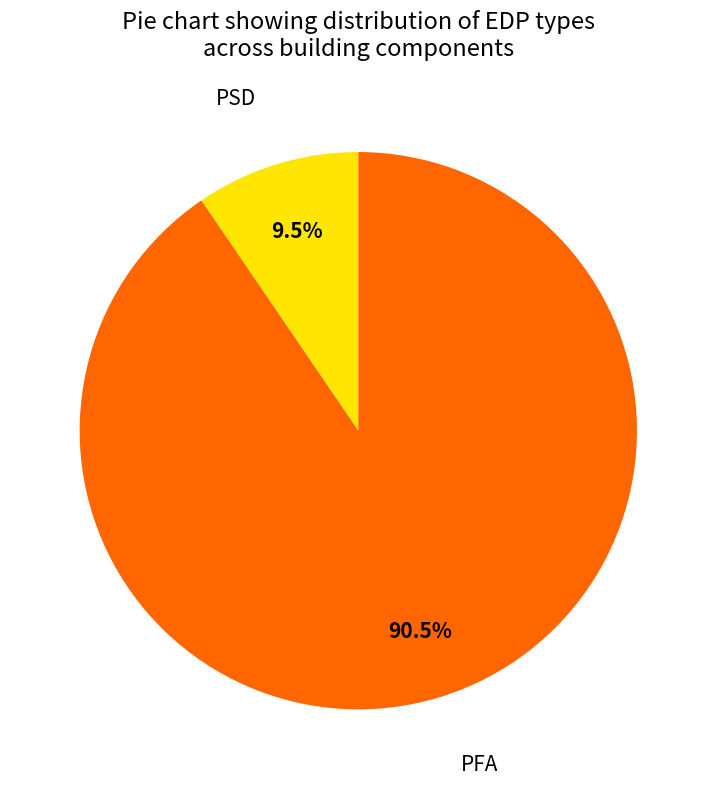

Does any single category account for the majority?

Yes